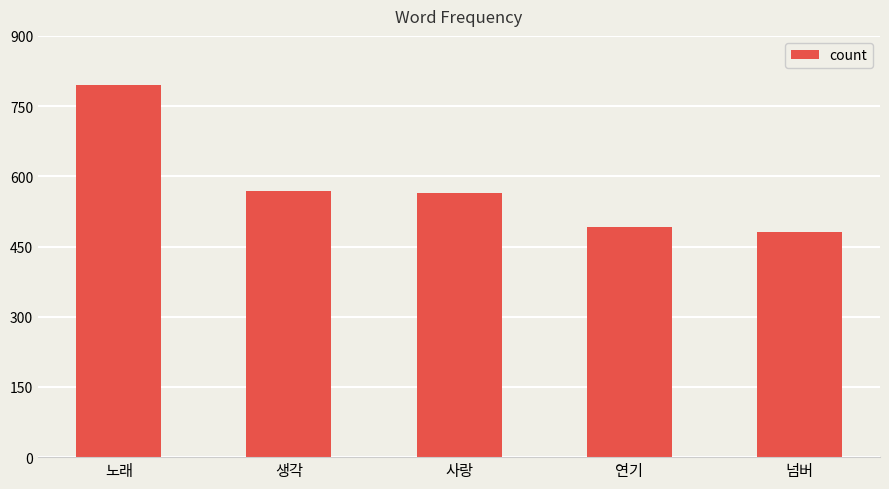

What is the maximum value shown in the chart?

796